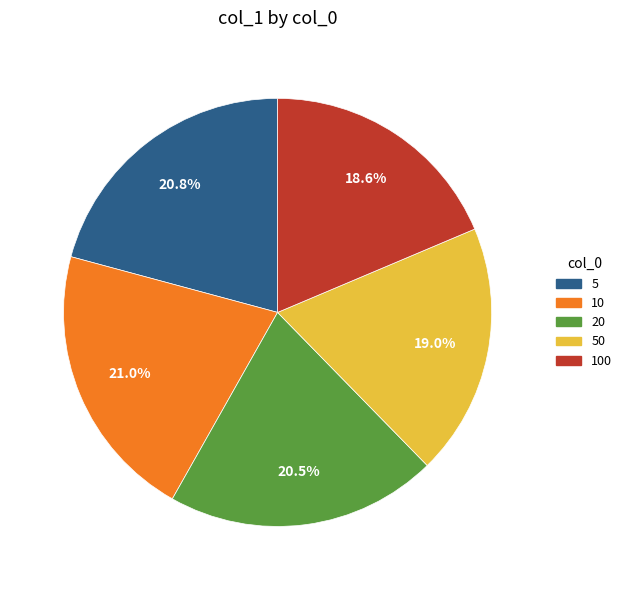

Count the number of slices in the pie.

5